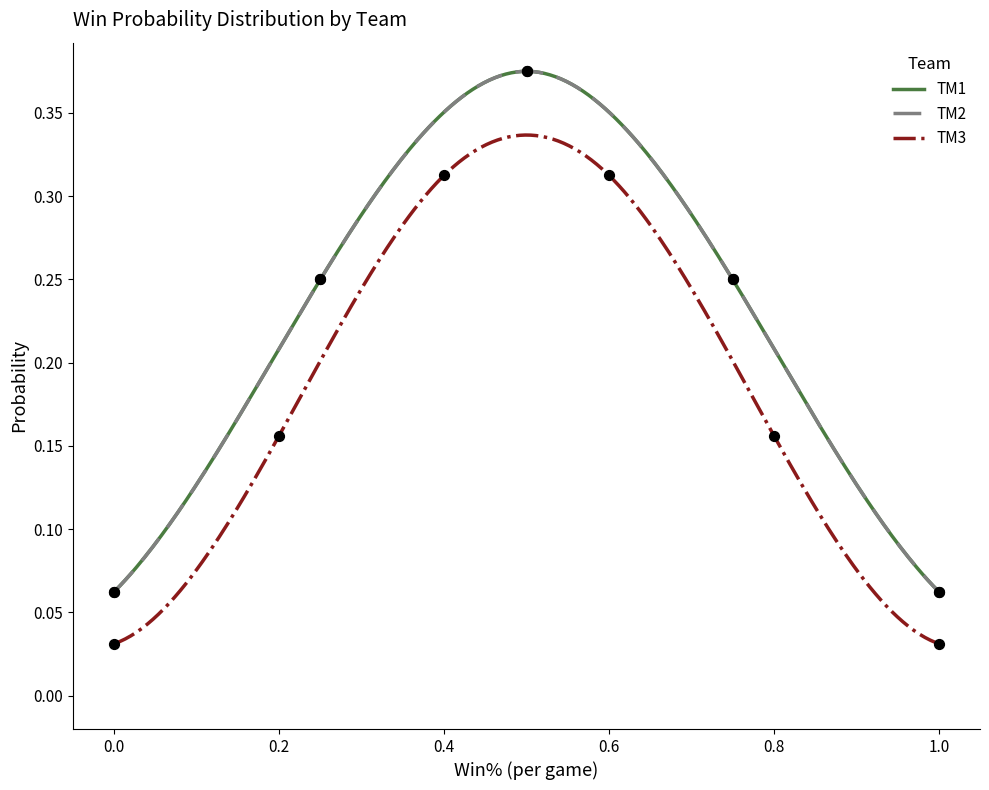

Which series has the widest spread of Y values?

TM1